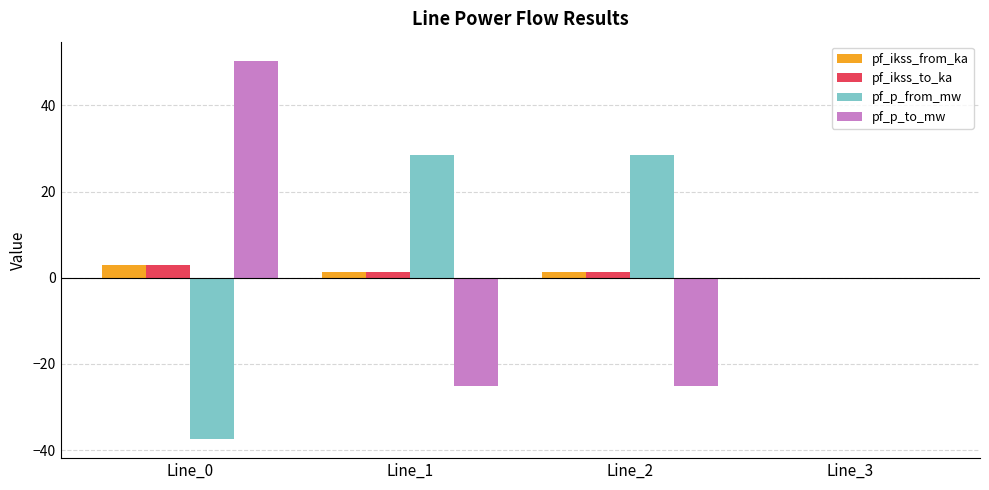

At which category is the sum across all series the highest?

Line_0